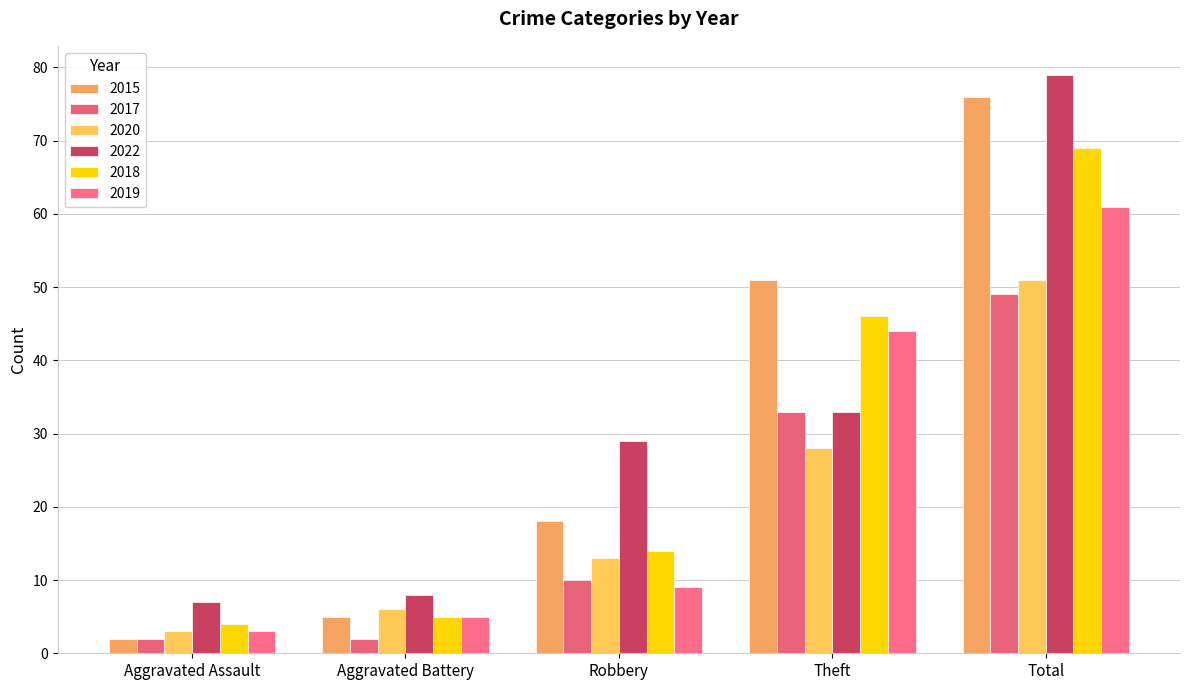

At which label is 2022 closest to 43?

Theft